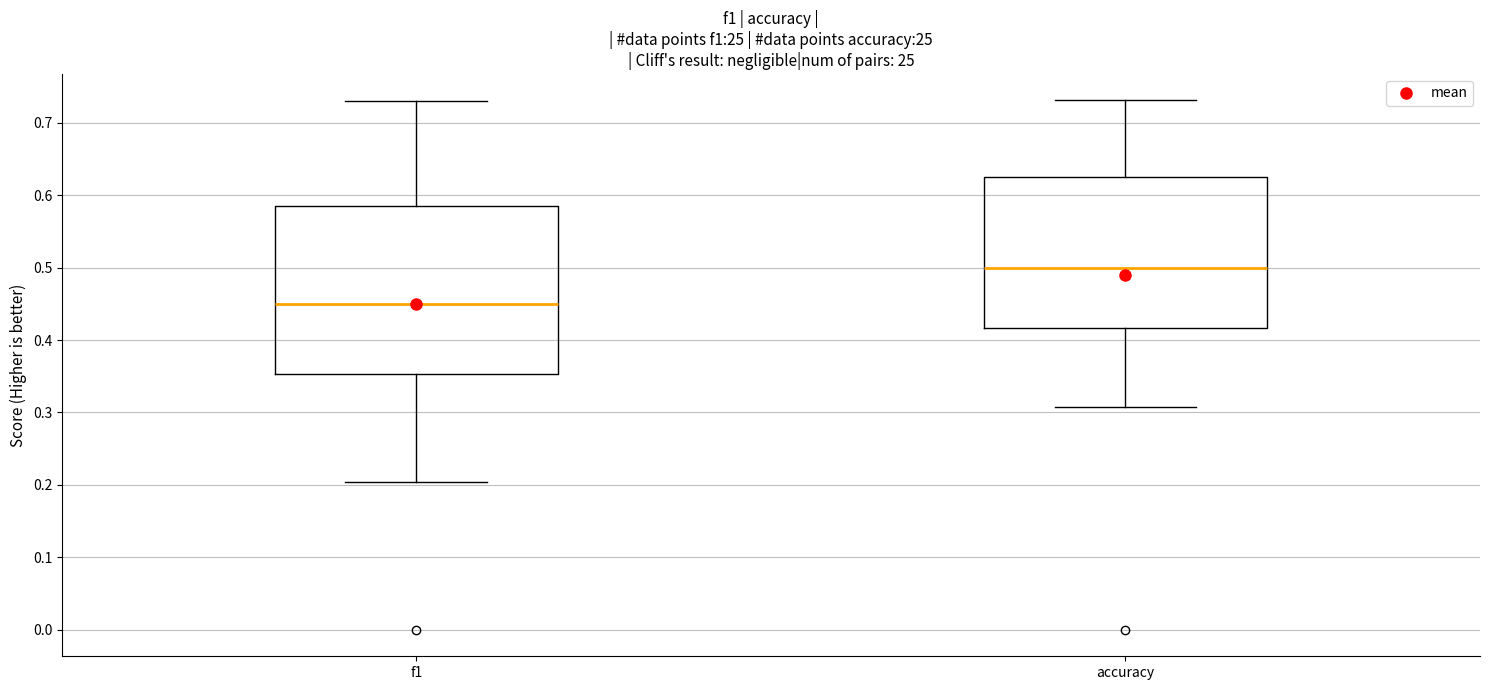

Which box's median line is the highest?

accuracy